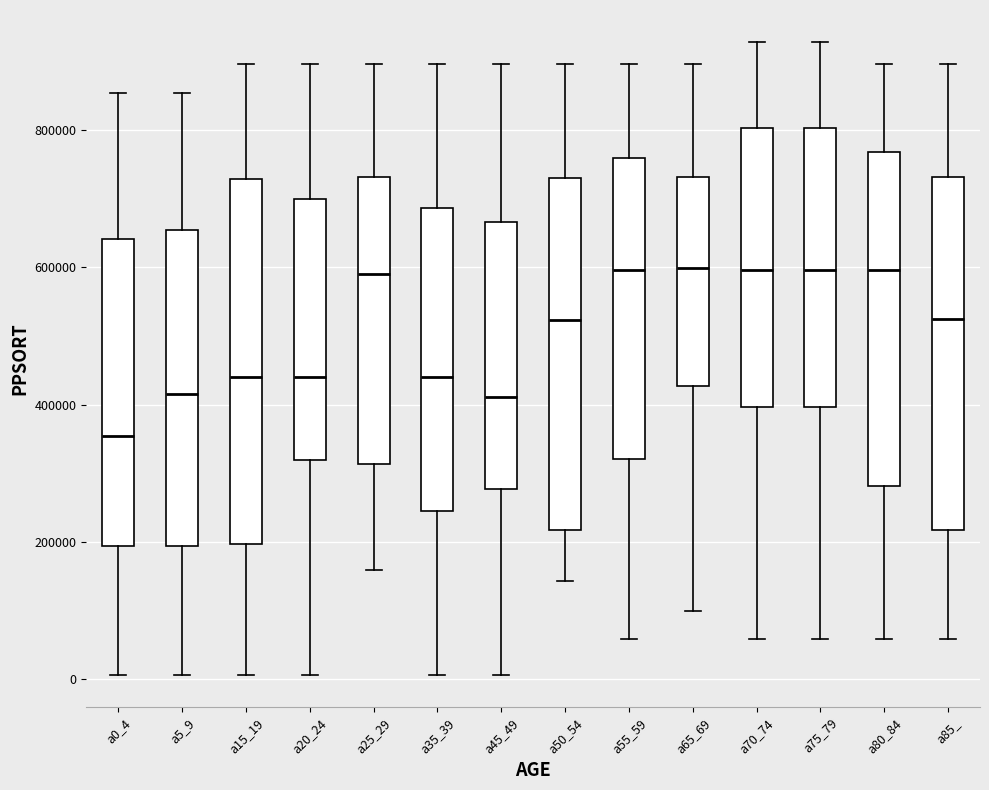

Reading left to right, read every box against the y-axis: the position of its median line, the range the box covers, and the ends of its whiskers. The values are not printed on the chart, so give them approximately, as read against the axis.

a0_4: median 360000, box 200000 to 640000, whiskers 0 to 860000
a5_9: median 420000, box 200000 to 660000, whiskers 0 to 860000
a15_19: median 440000, box 200000 to 720000, whiskers 0 to 900000
a20_24: median 440000, box 320000 to 700000, whiskers 0 to 900000
a25_29: median 600000, box 320000 to 740000, whiskers 160000 to 900000
a35_39: median 440000, box 240000 to 680000, whiskers 0 to 900000
a45_49: median 420000, box 280000 to 660000, whiskers 0 to 900000
a50_54: median 520000, box 220000 to 740000, whiskers 140000 to 900000
a55_59: median 600000, box 320000 to 760000, whiskers 60000 to 900000
a65_69: median 600000, box 420000 to 740000, whiskers 100000 to 900000
a70_74: median 600000, box 400000 to 800000, whiskers 60000 to 920000
a75_79: median 600000, box 400000 to 800000, whiskers 60000 to 920000
a80_84: median 600000, box 280000 to 760000, whiskers 60000 to 900000
a85_: median 520000, box 220000 to 740000, whiskers 60000 to 900000